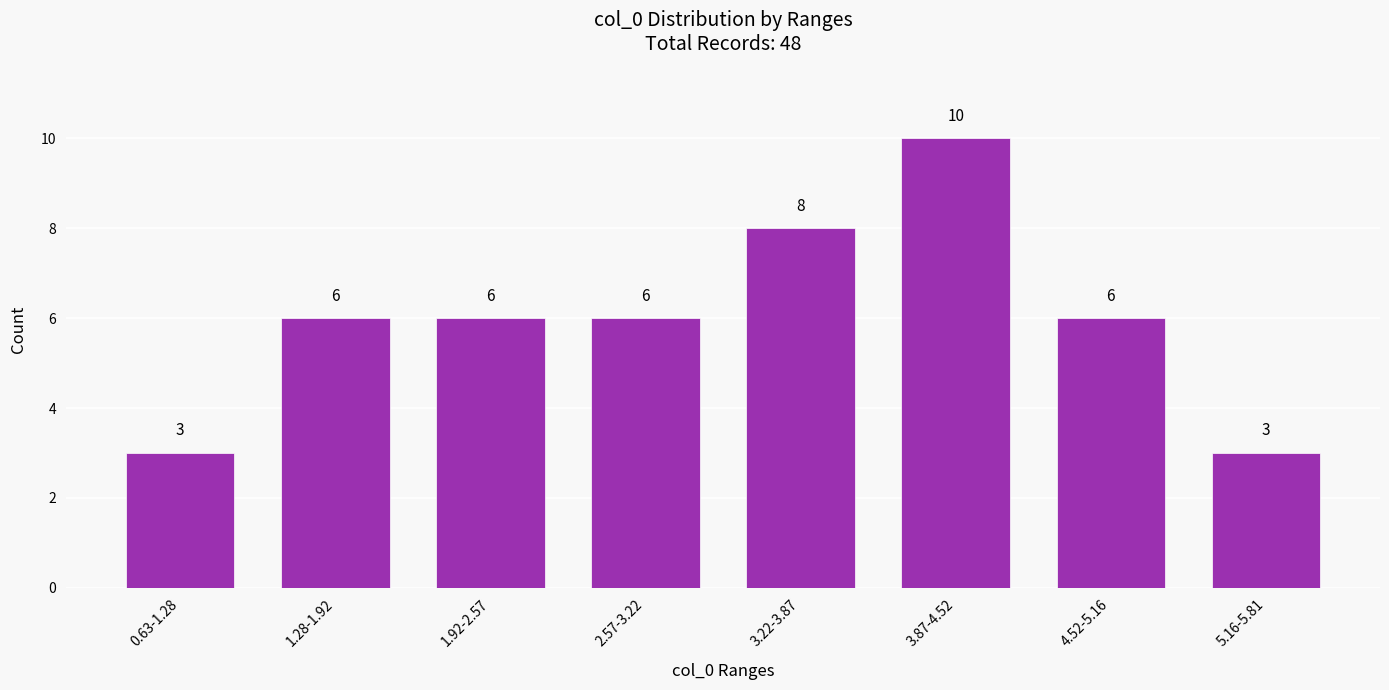

Reading right to left, transcribe all the data shown in this chart.

5.16-5.81=3	4.52-5.16=6	3.87-4.52=10	3.22-3.87=8	2.57-3.22=6	1.92-2.57=6	1.28-1.92=6	0.63-1.28=3